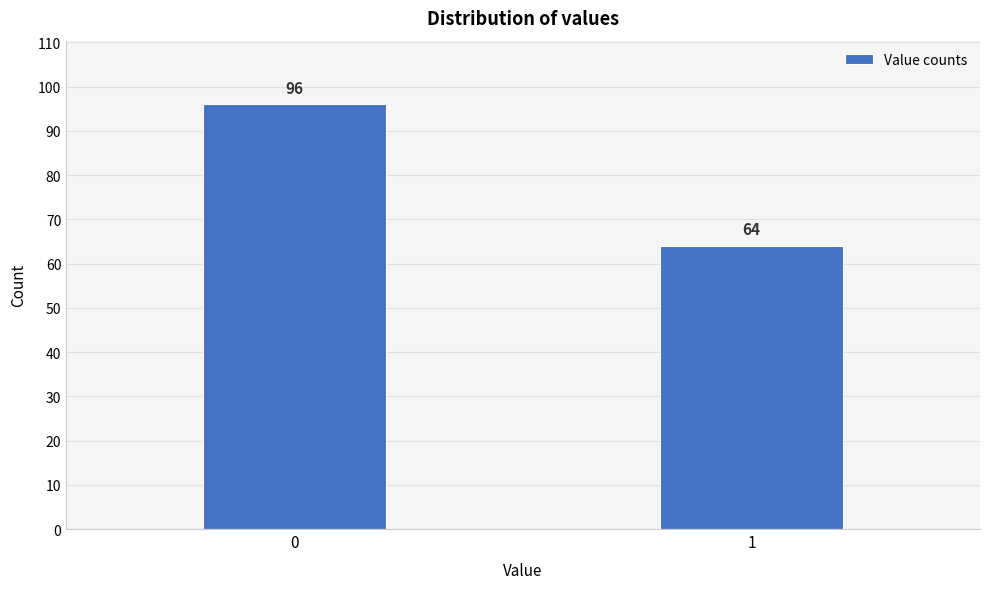

Reading left to right, list all the values displayed in this chart.

0=96	1=64